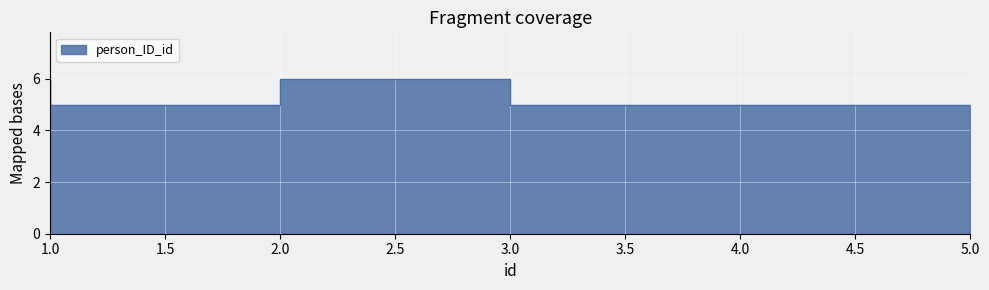

How many lines are shown in the chart?

1